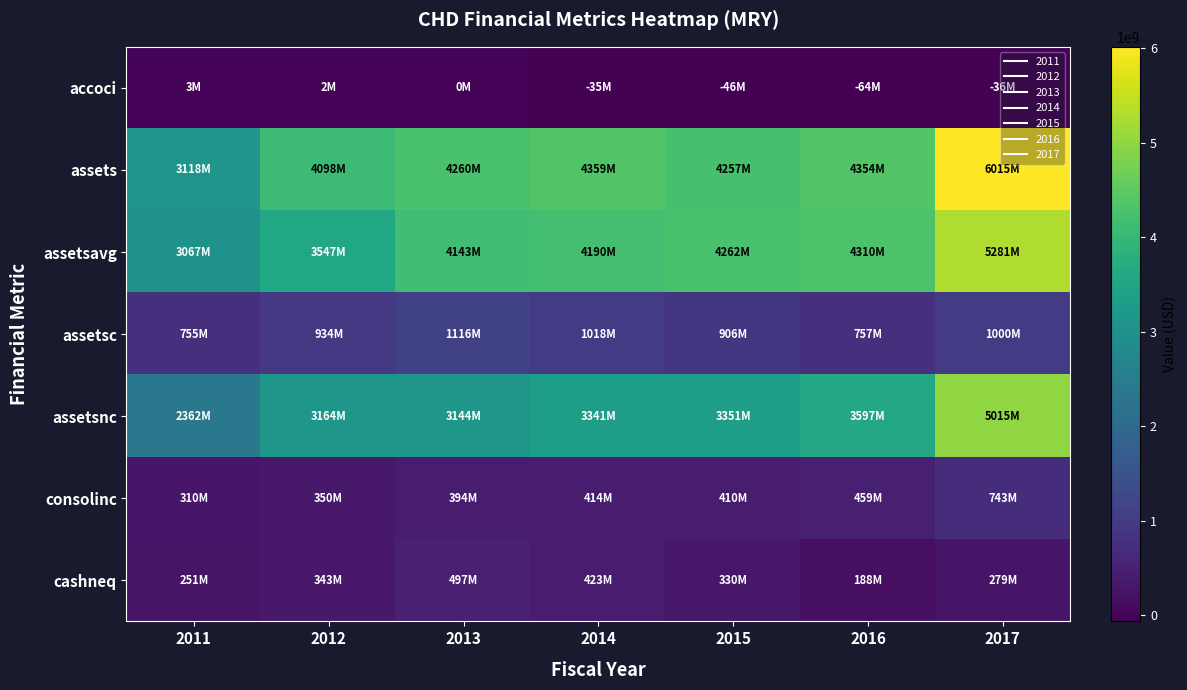

Reading left to right, list all the values displayed in this chart.

accoci: 2011=2900000	2012=2500000	2013=200000	2014=-34700000	2015=-45900000	2016=-63800000	2017=-36400000
assets: 2011=3117600000	2012=4098100000	2013=4259700000	2014=4359200000	2015=4256900000	2016=4354100000	2017=6014800000
assetsavg: 2011=3067300000	2012=3547375000	2013=4142675000	2014=4189875000	2015=4261900000	2016=4309825000	2017=5280600000
assetsc: 2011=755200000	2012=933800000	2013=1115800000	2014=1018100000	2015=906000000	2016=756800000	2017=1000200000
assetsnc: 2011=2362400000	2012=3164300000	2013=3143900000	2014=3341100000	2015=3350900000	2016=3597300000	2017=5014600000
consolinc: 2011=309600000	2012=349800000	2013=394400000	2014=413900000	2015=410400000	2016=459000000	2017=743400000
cashneq: 2011=251400000	2012=343000000	2013=496900000	2014=423000000	2015=330000000	2016=187800000	2017=278900000